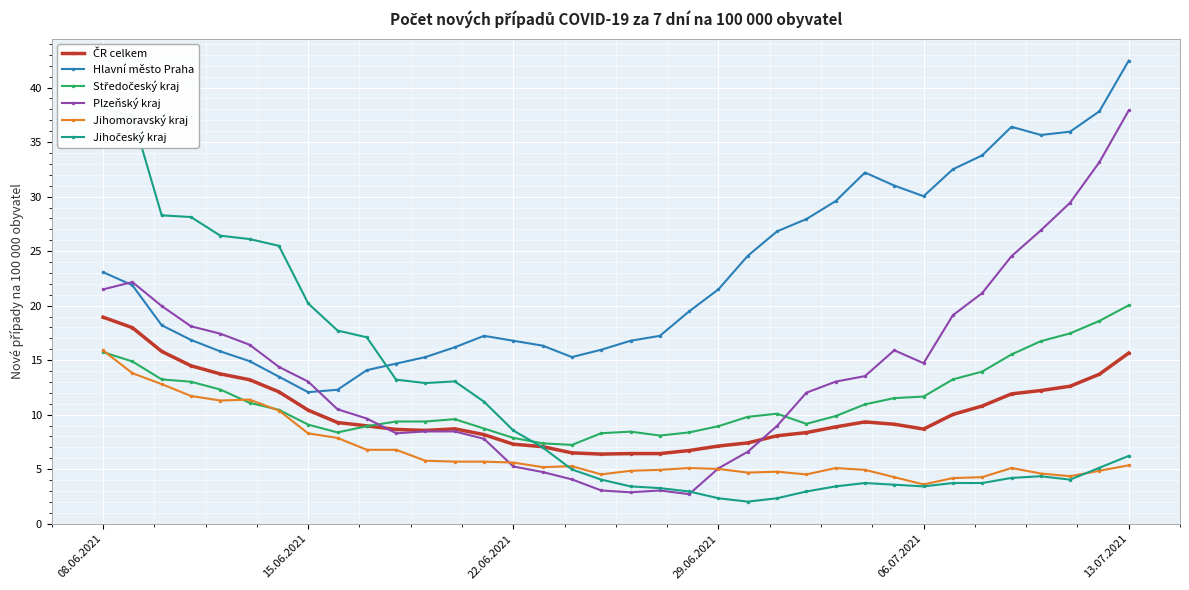

What is the difference between the second highest and second lowest values in the Jihomoravský kraj series?

9.6